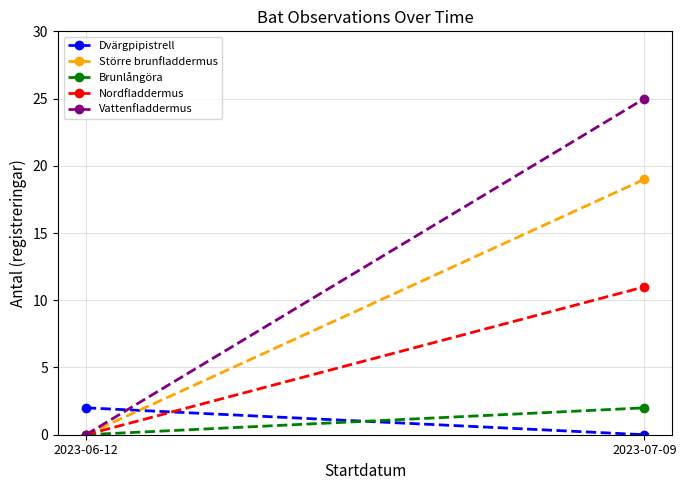

What is the sum of all Dvärgpipistrell values?

2